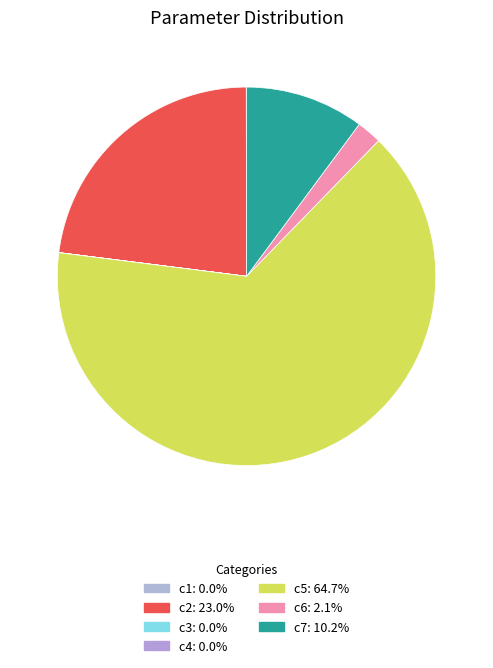

Which category accounts for the majority?

c5